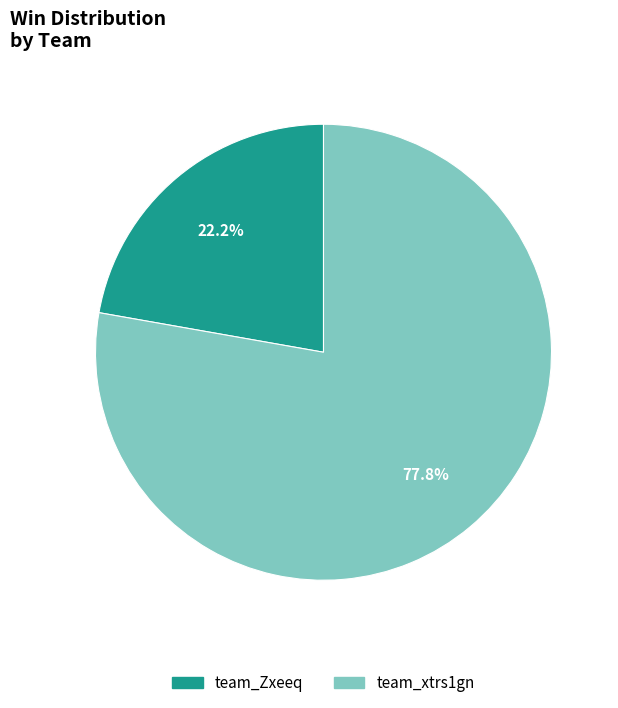

To the nearest percent, what percentage of the pie is team_xtrs1gn?

78%